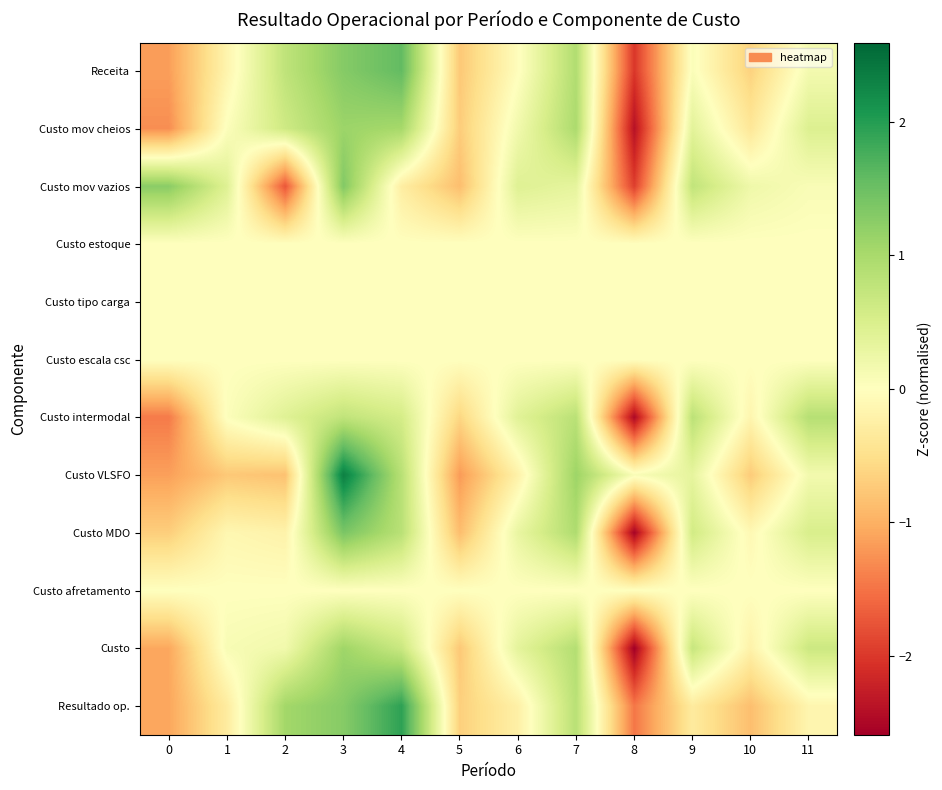

What is the spread (max minus min) of values at 4?

2.2